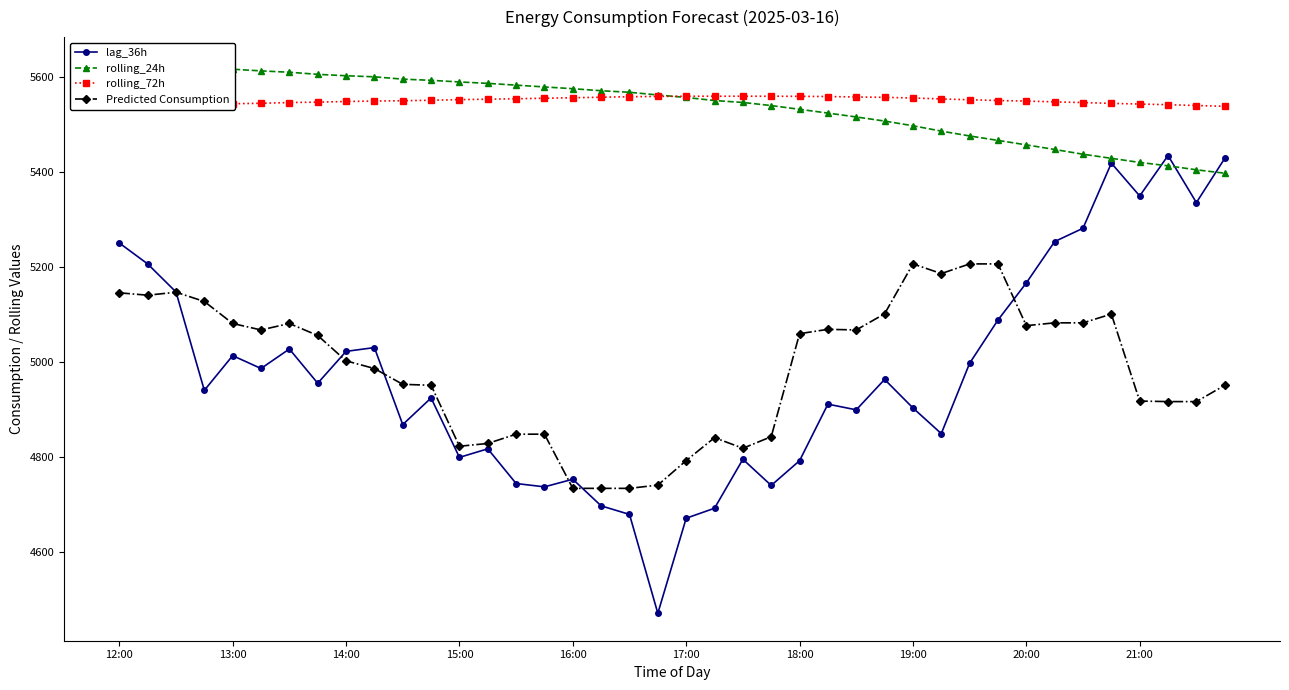

What is the maximum value for rolling_72h?

5558.8